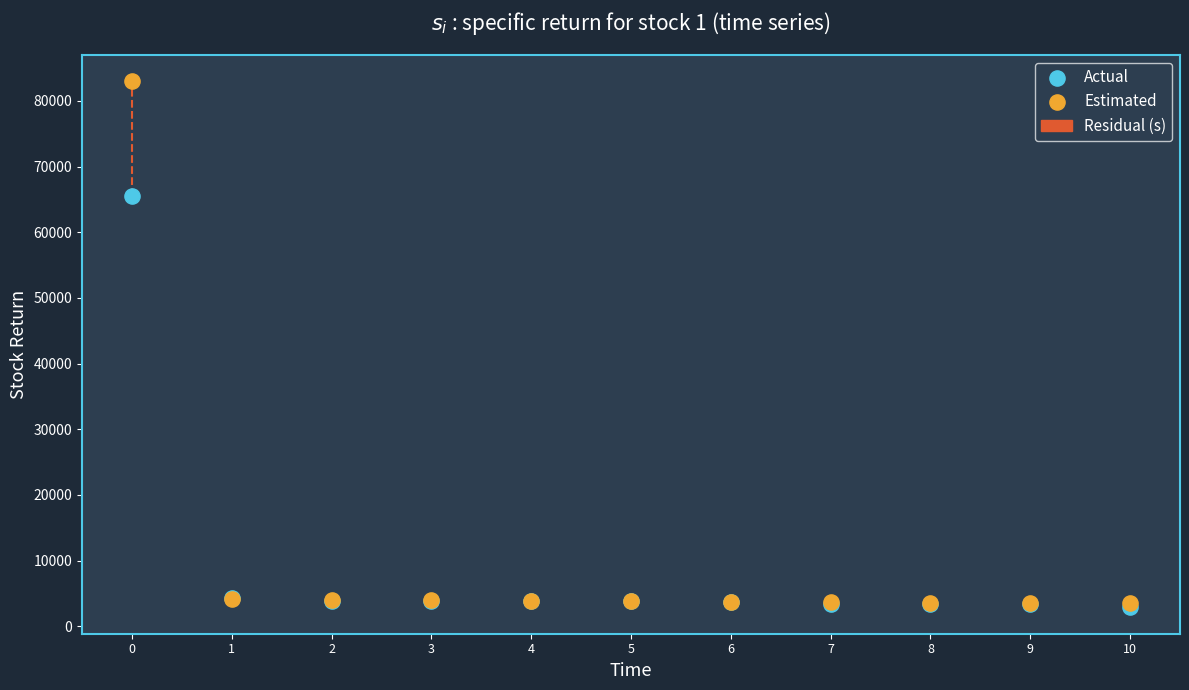

In the Estimated series, what Y value is closest to 43253?

4200.3